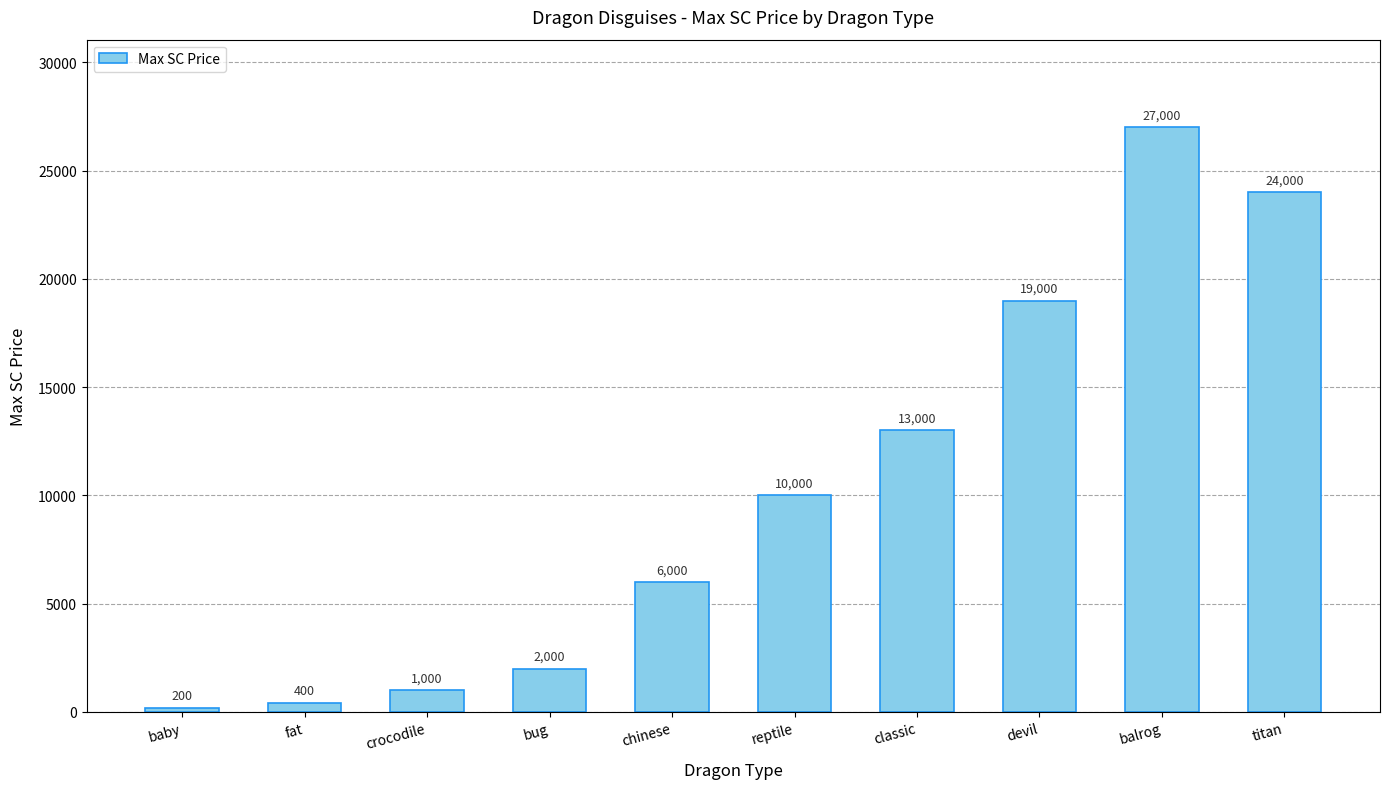

Does the chart contain any negative values?

No